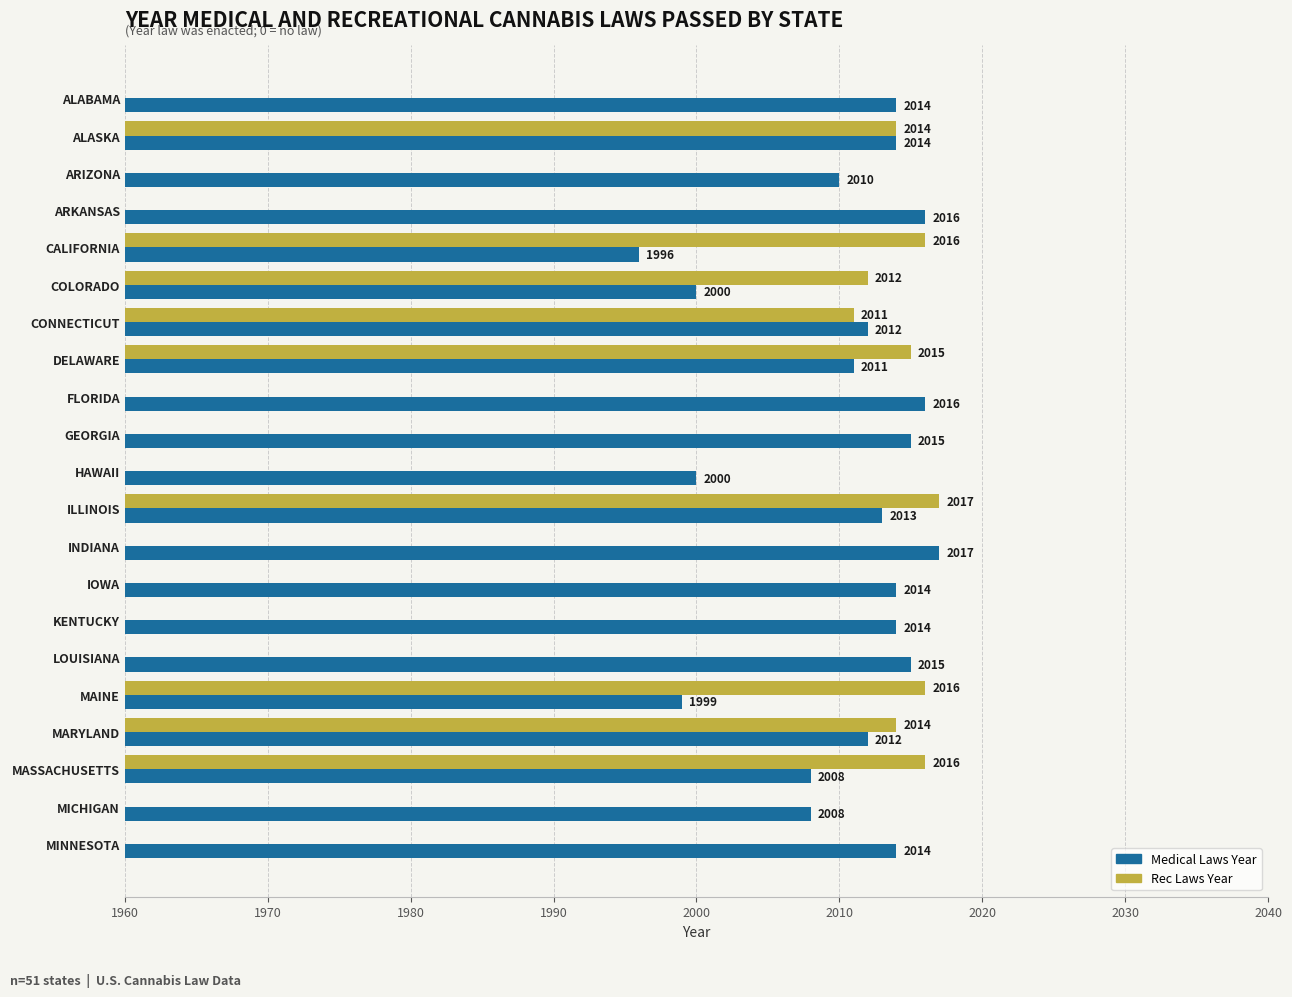

How many groups of bars are there?

21